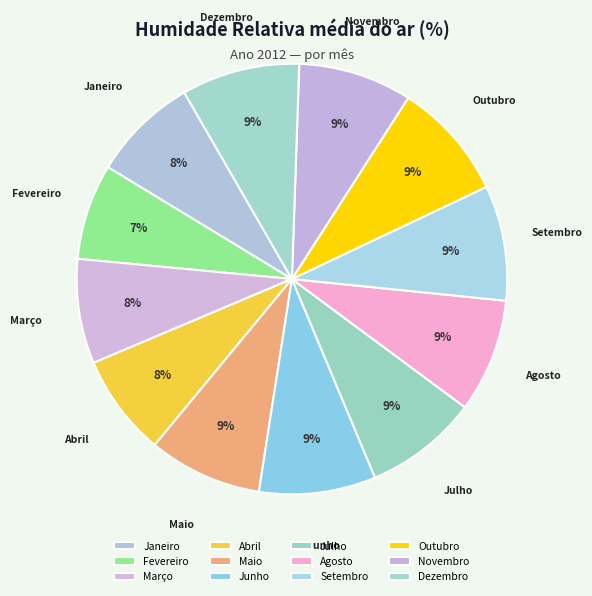

How many slices are in this pie chart?

12